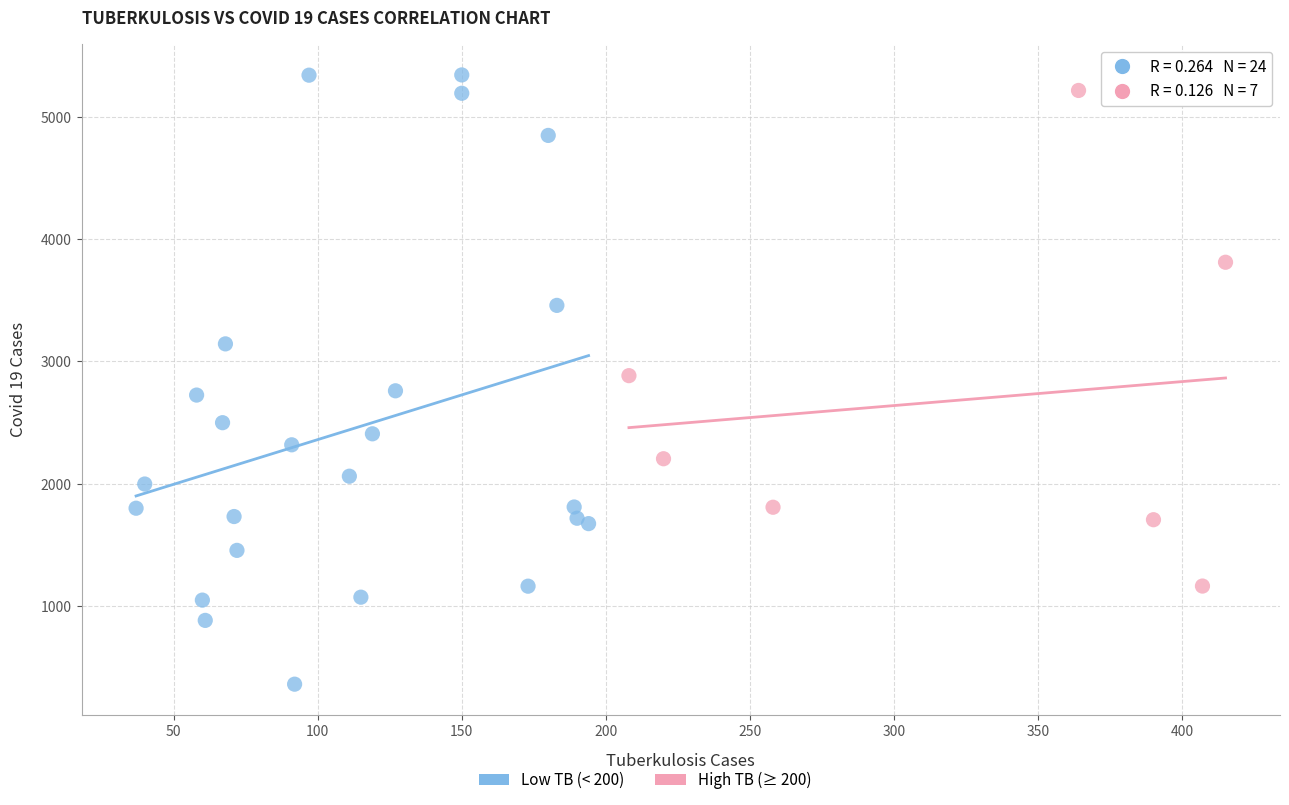

Which series reaches the minimum Y coordinate?

Low TB (< 200)